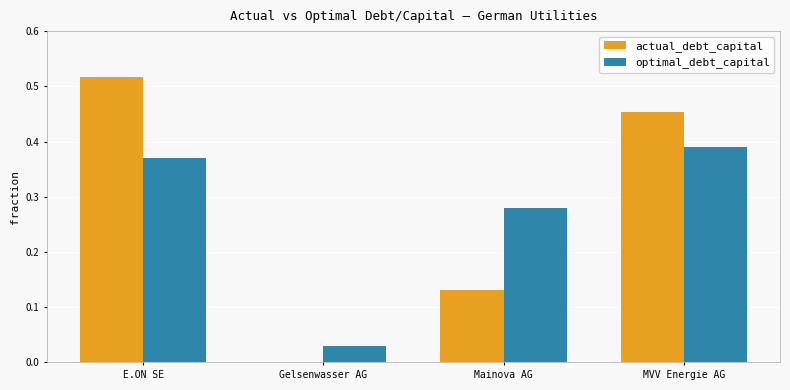

The value of actual_debt_capital at Gelsenwasser AG is 0.0. True or false?

True